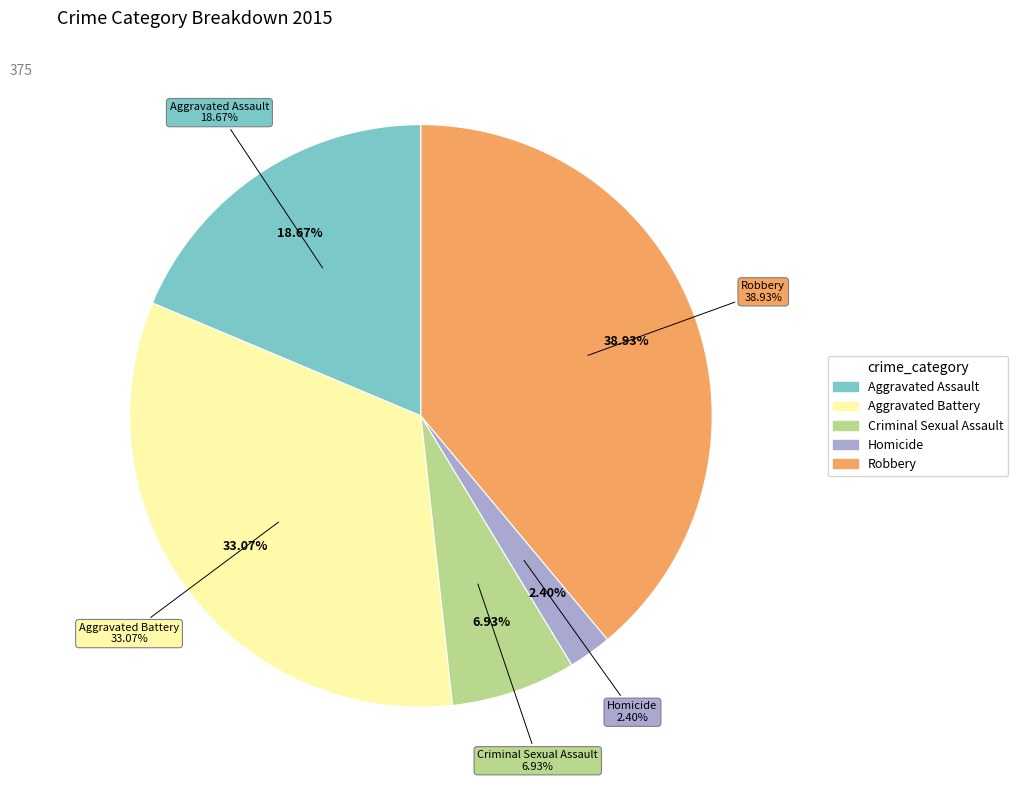

To the nearest percent, what is the difference between the Aggravated Battery and Homicide slice percentages?

31%